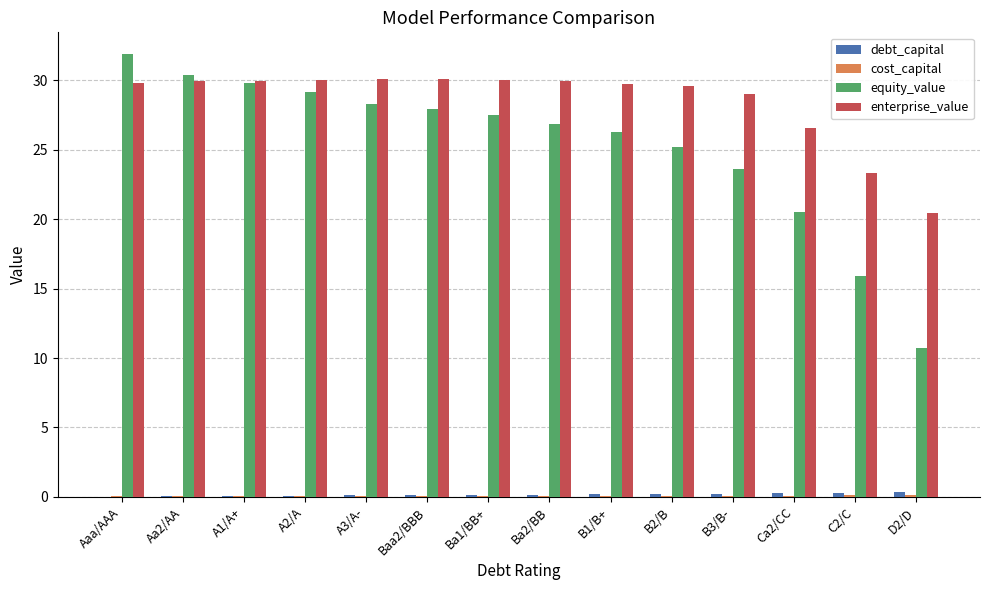

The debt_capital series shows 0.2 at B2/B. True or false?

True